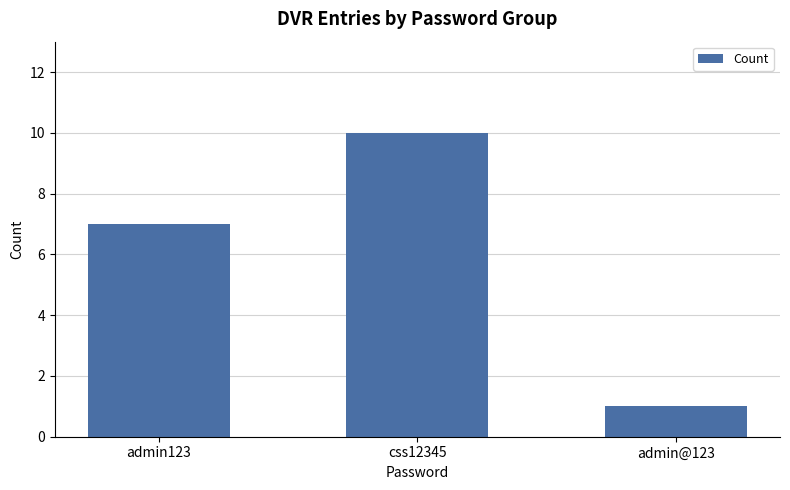

What is the label of the 3rd bar from the right?

admin123